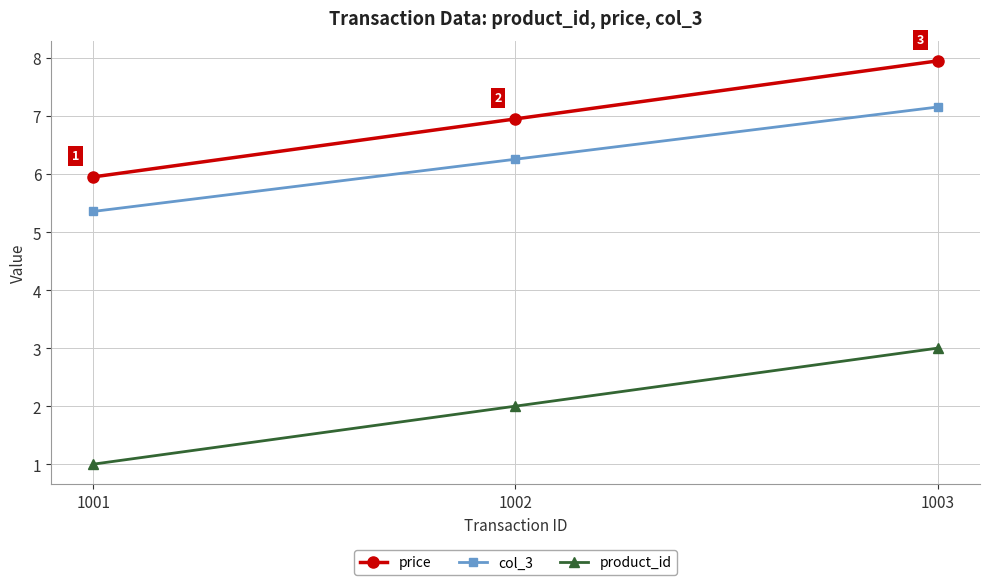

What are all the series names shown in the legend?

price, col_3, product_id